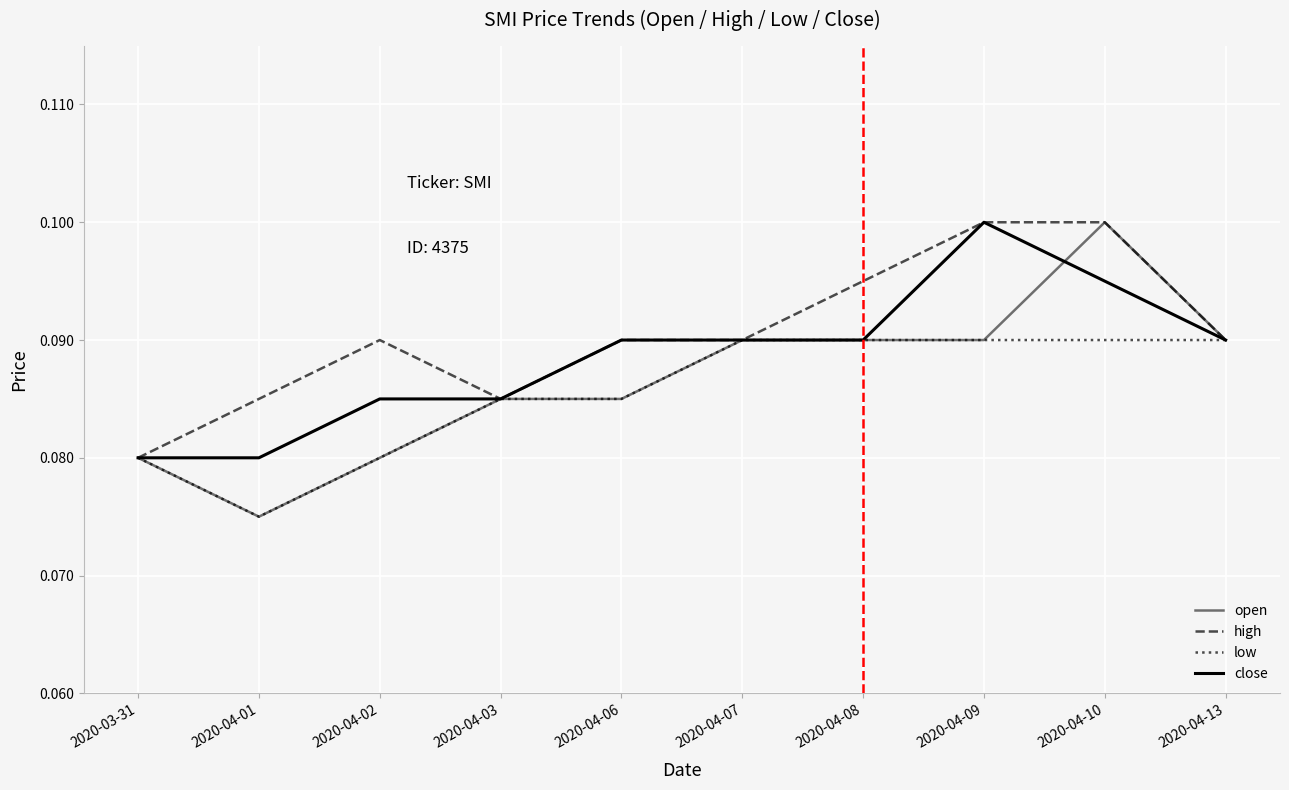

What position from the right is 2020-04-09?

3